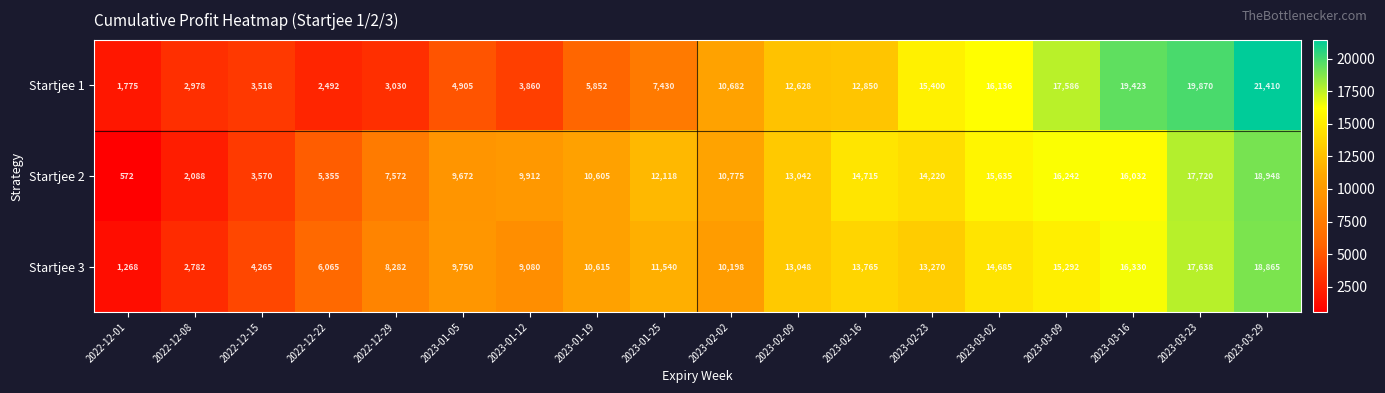

How many distinct data groups are displayed?

3